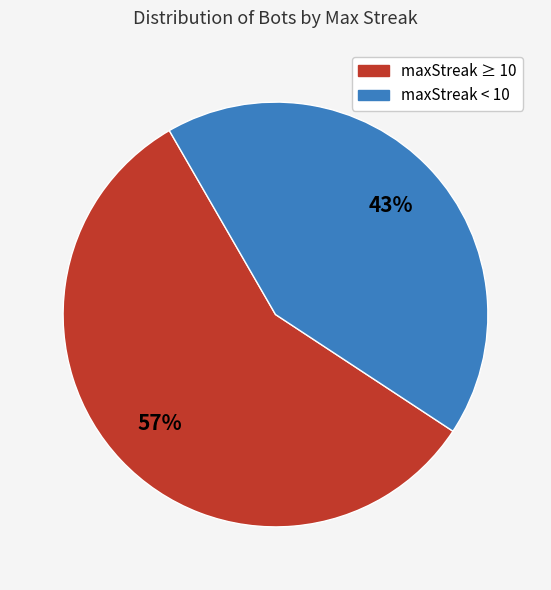

To the nearest percent, what is the average slice percentage?

50%